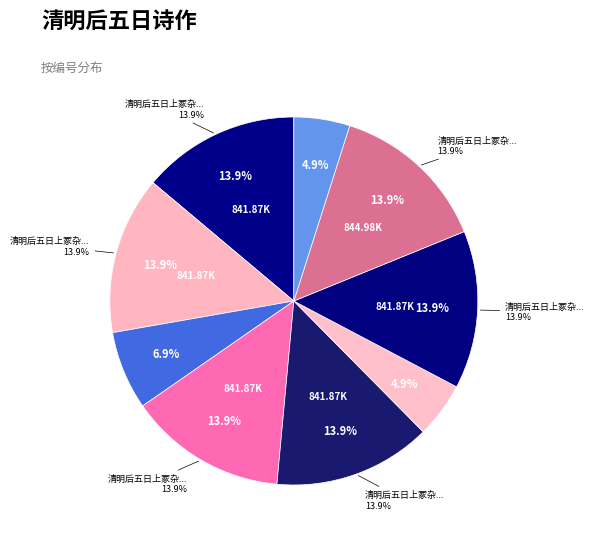

To the nearest percent, what is the difference between the largest and smallest slice percentages?

9%